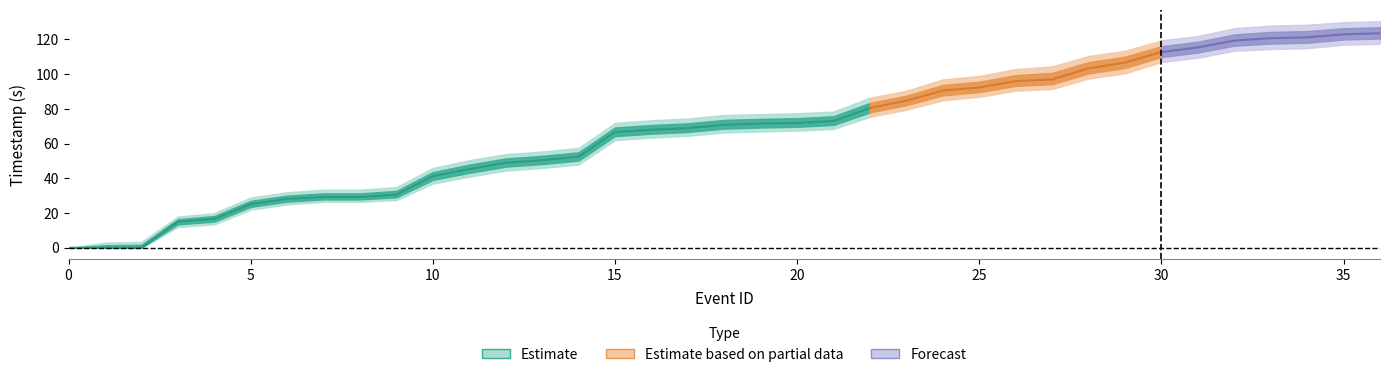

Is this an area chart (filled region under the line)?

No